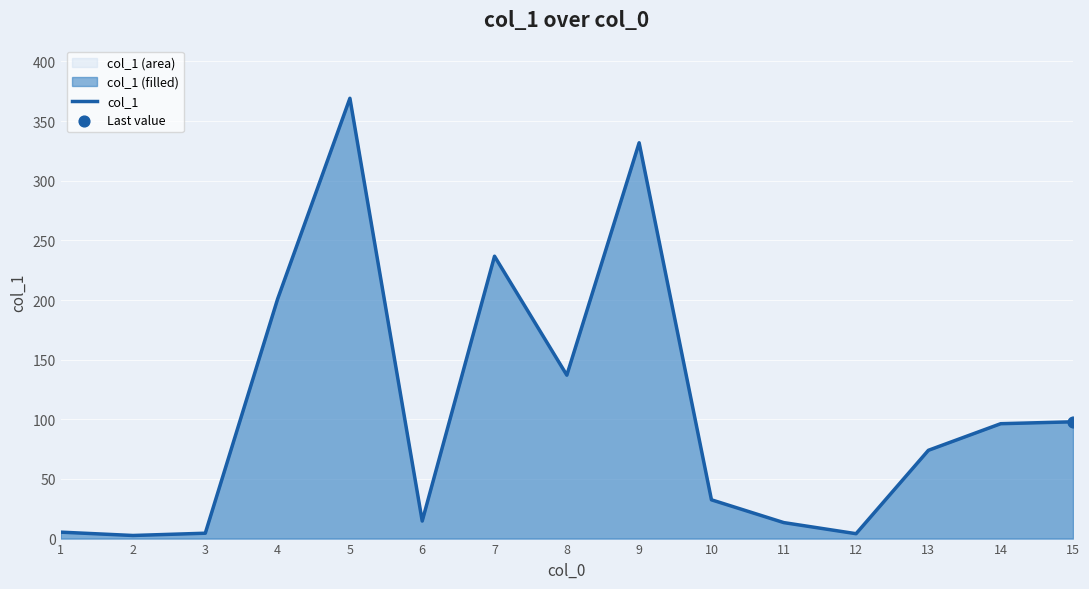

Between 14 and 7, which is larger?

7